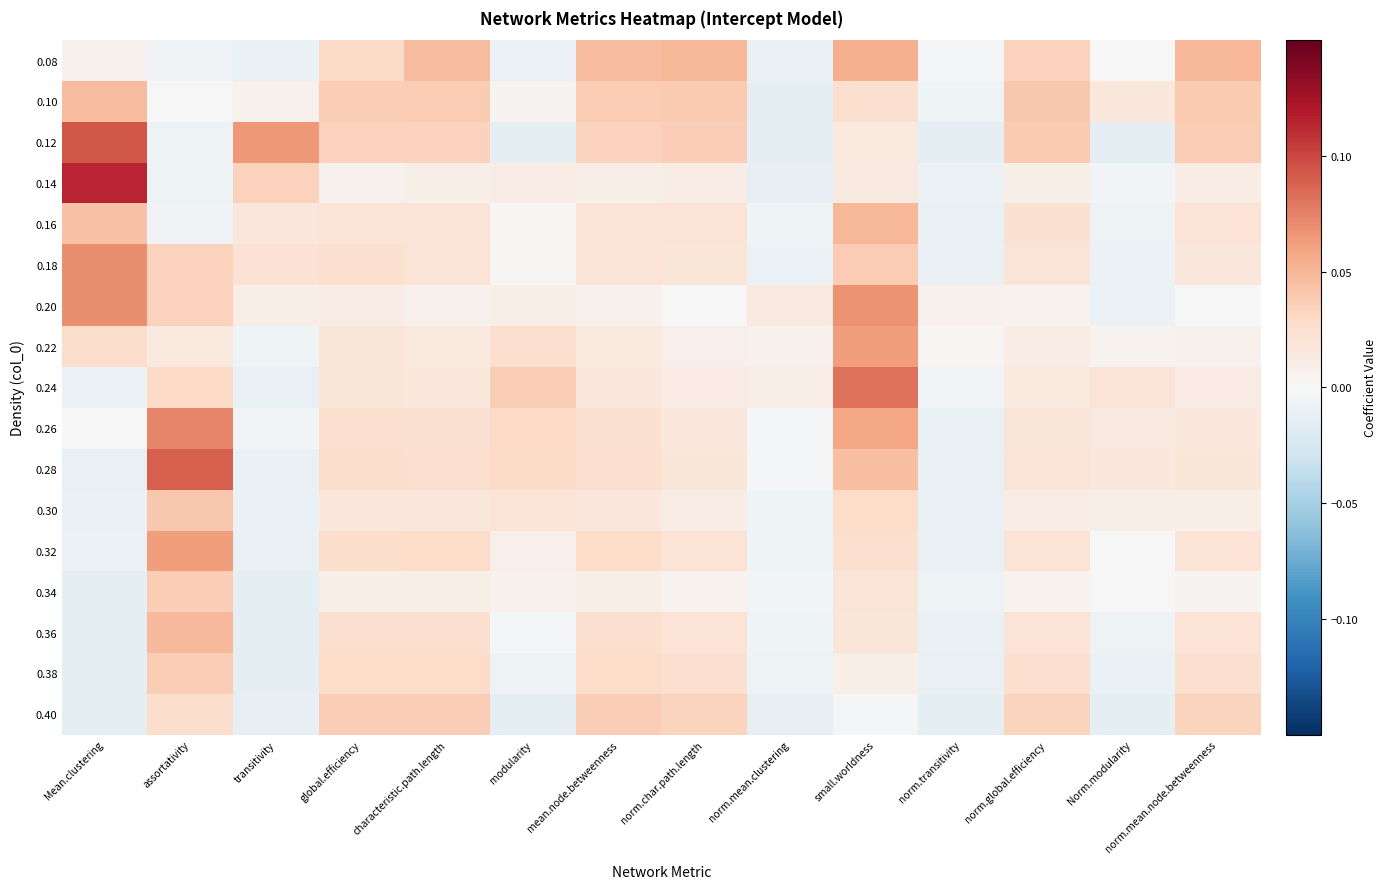

Which series has the widest spread of values?

0.14